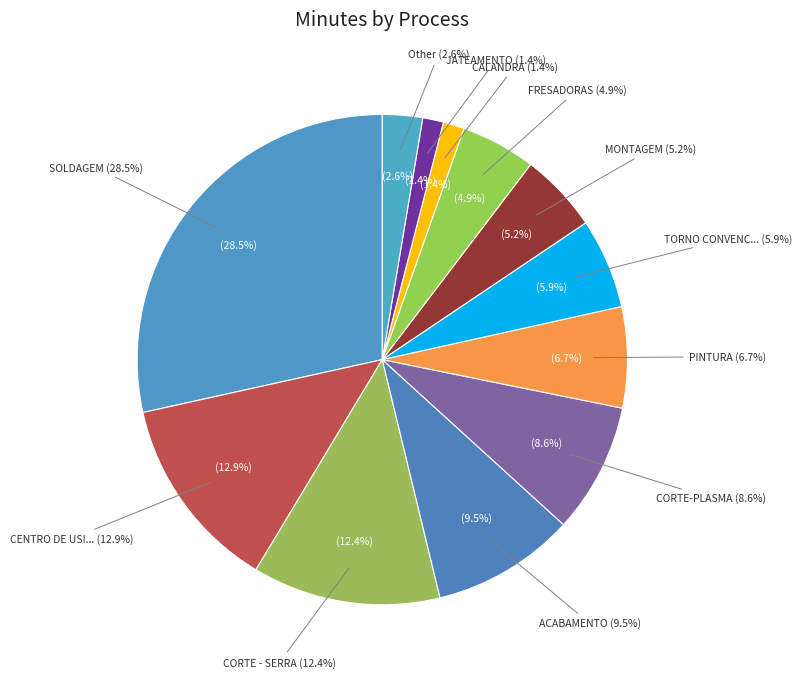

What is the largest slice in the pie chart?

SOLDAGEM